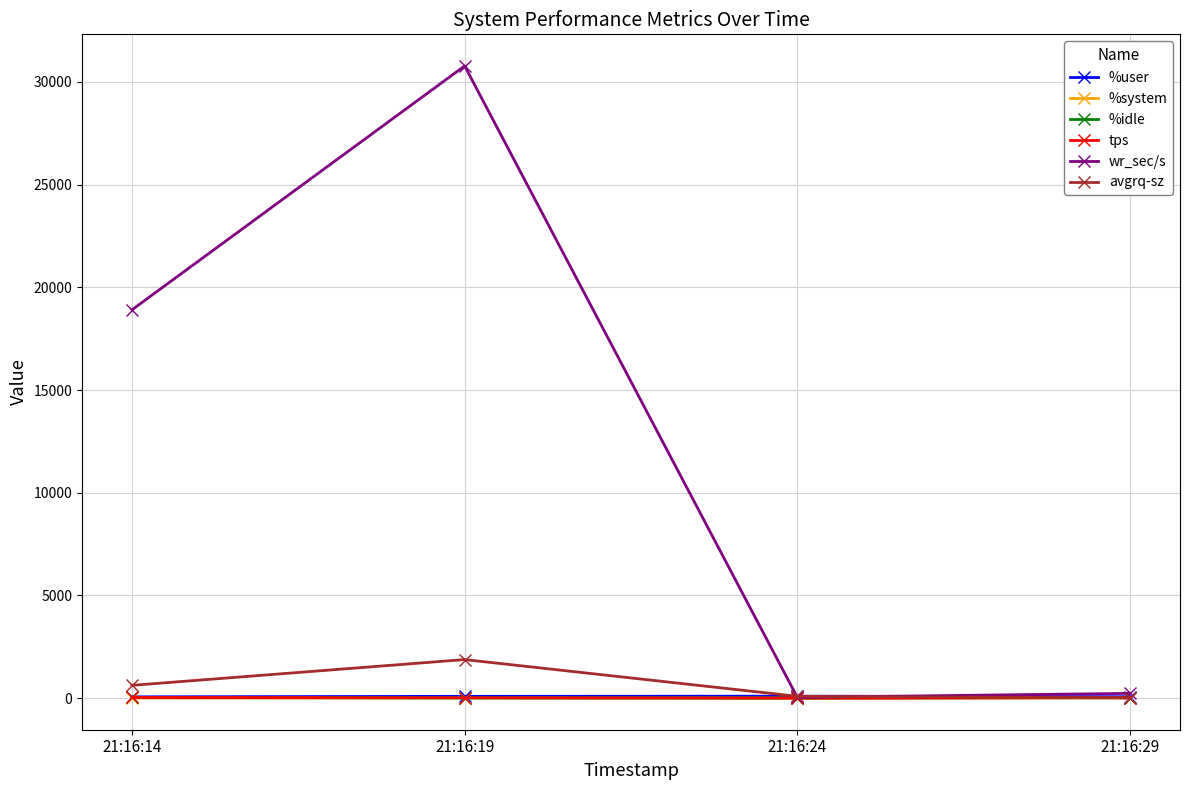

What is the maximum value shown in the chart?

30780.8